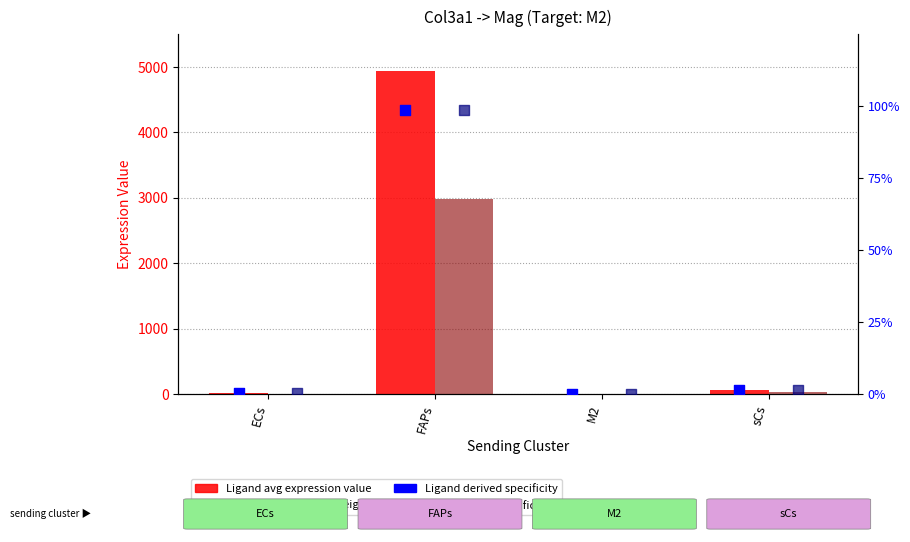

Which series has the largest total across all categories?

Ligand avg expression value